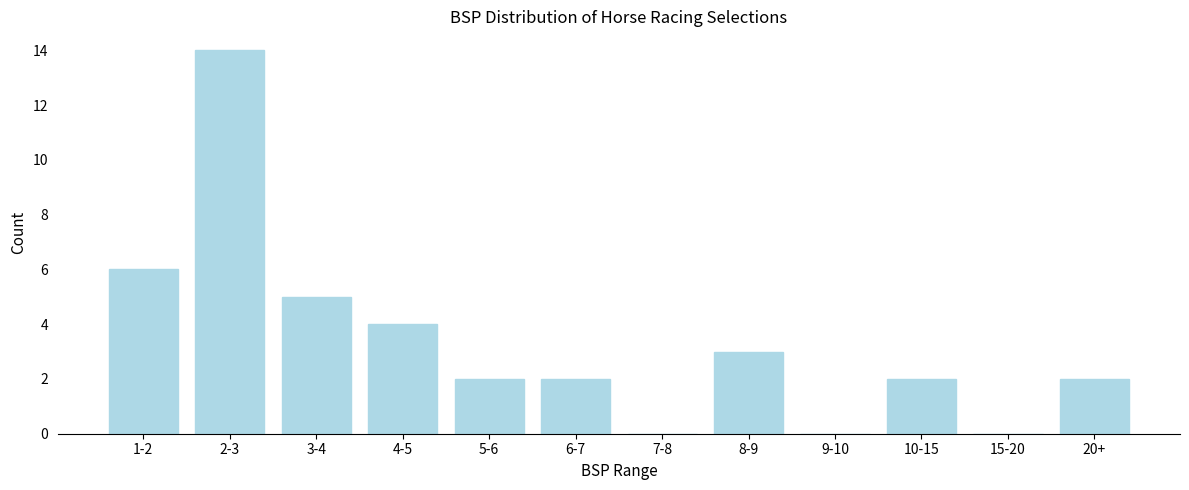

Reading left to right, transcribe all the data shown in this chart.

1-2=6	2-3=14	3-4=5	4-5=4	5-6=2	6-7=2	7-8=0	8-9=3	9-10=0	10-15=2	15-20=0	20+=2